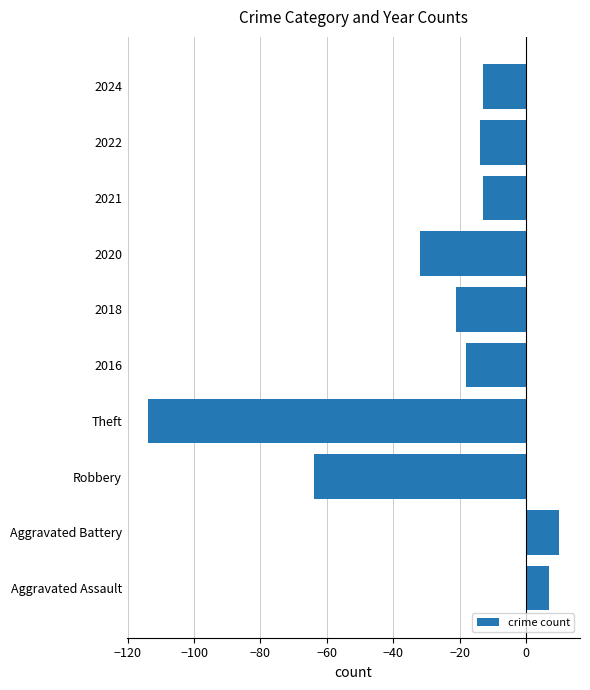

How many bars are there in total?

10